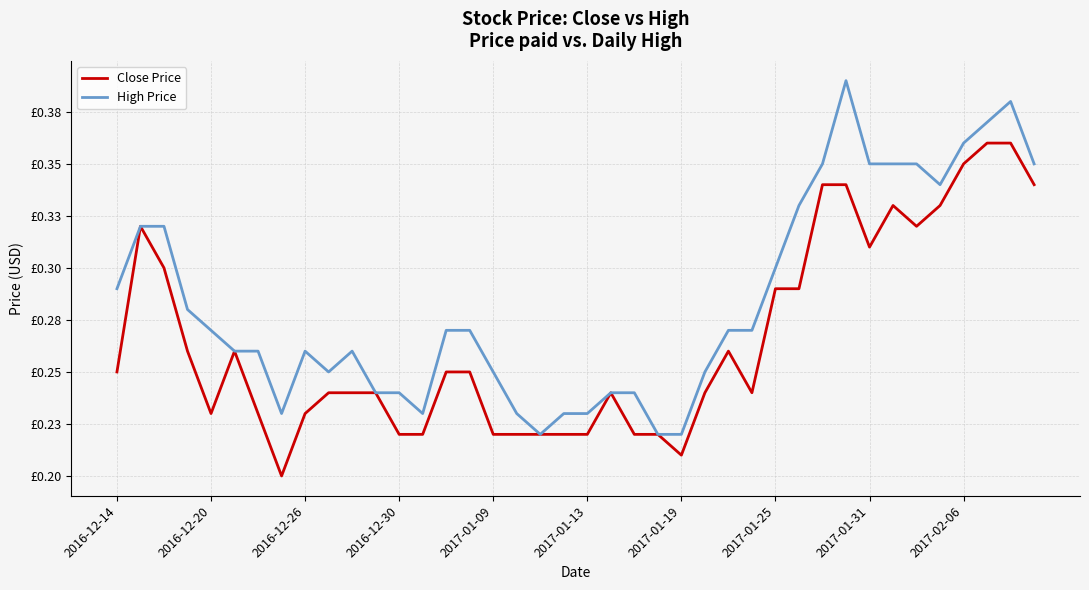

Does the chart display data point markers on the line(s)?

No